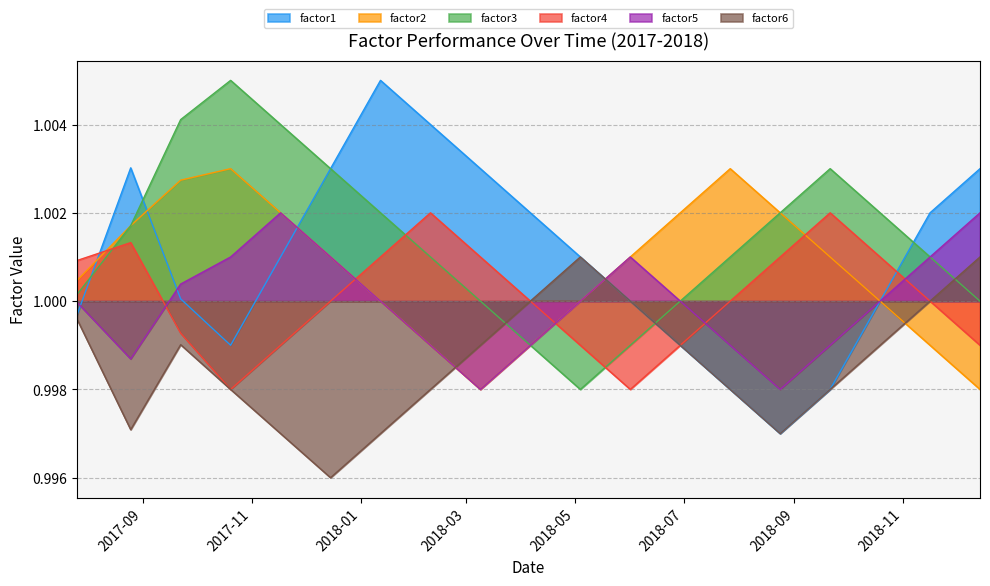

Where is the first local maximum for factor6?

2017-09-22